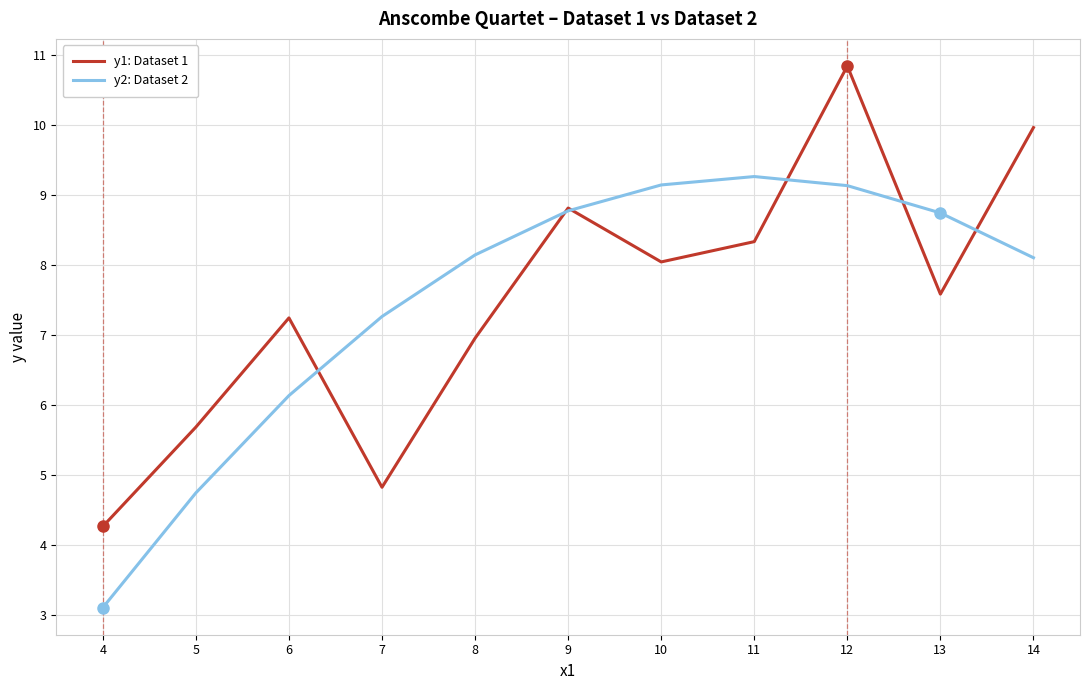

Which series changed the most between 11 and 12?

y1: Dataset 1